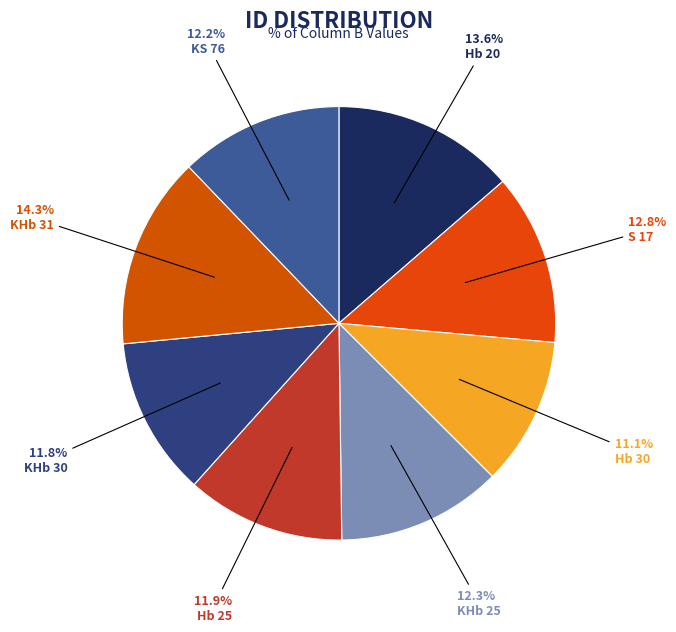

Rank the categories by value from highest to lowest.

KHb 31, Hb 20, S 17, KHb 25, KS 76, Hb 25, KHb 30, Hb 30